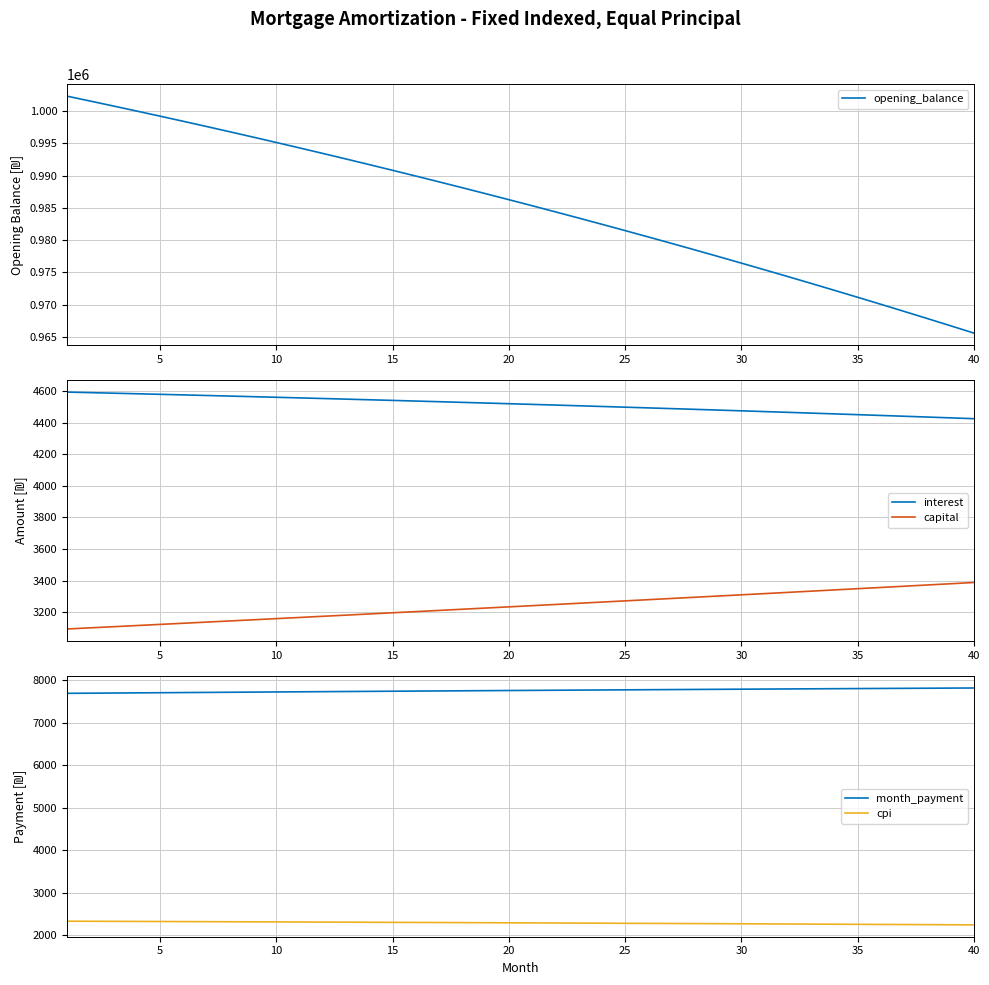

What is the maximum value for opening_balance?

1002333.3